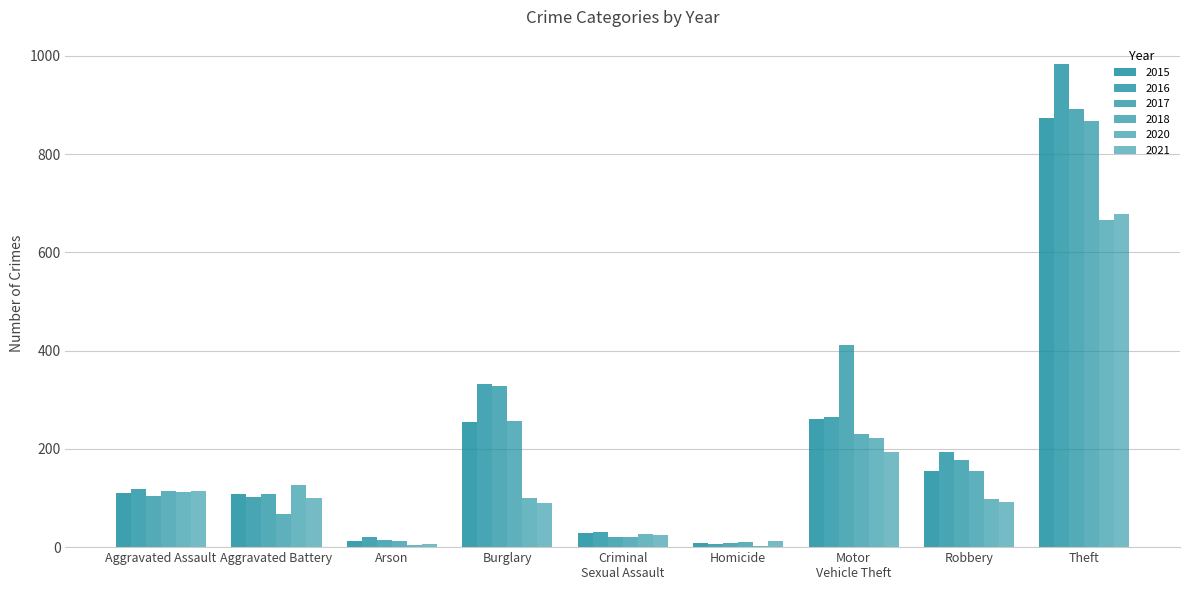

Are the bars grouped side by side (vs. stacked)?

Yes